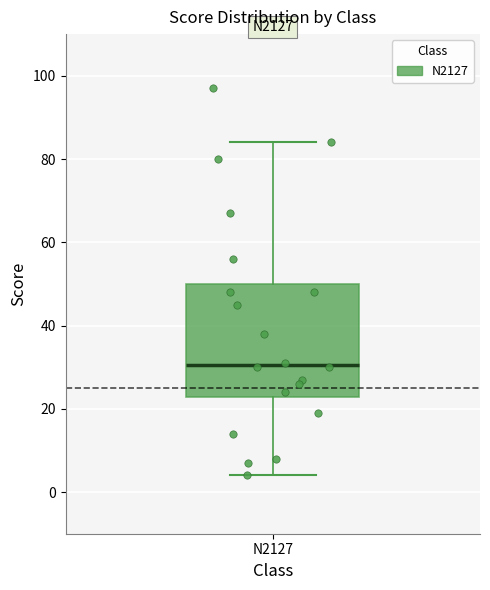

Where does the upper whisker of the box for N2127 end on the y-axis? The values are not printed on the chart, so give them approximately, as read against the axis.

84